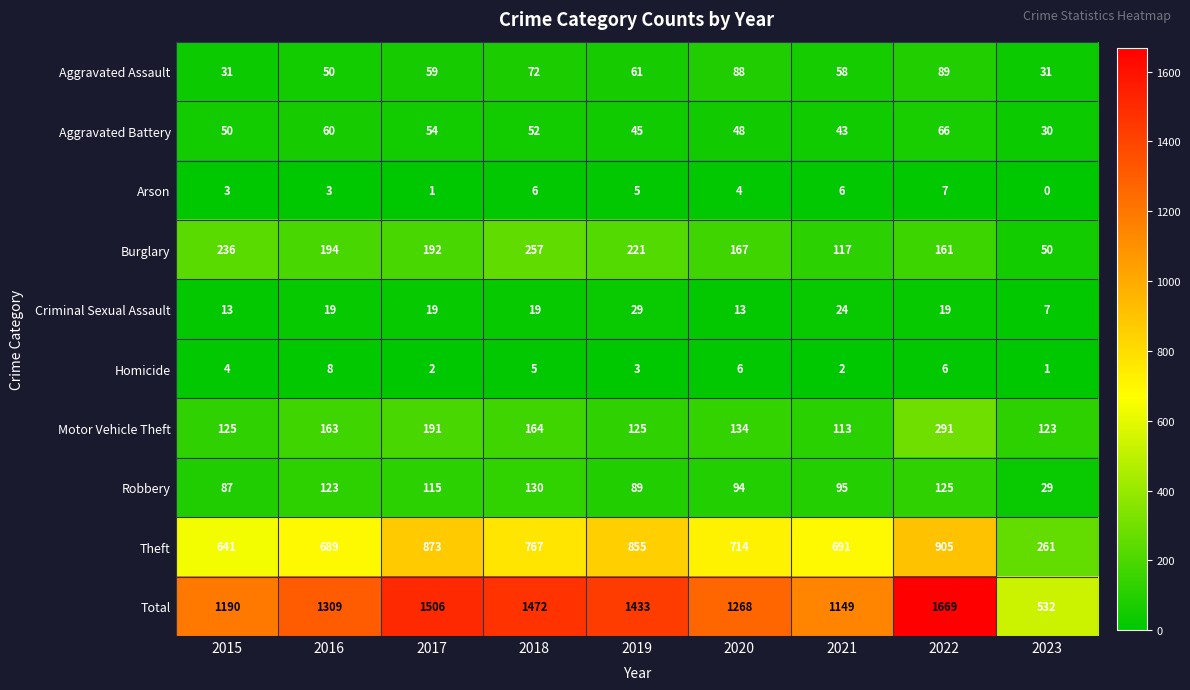

Which series changed the most between 2017 and 2023?

Total